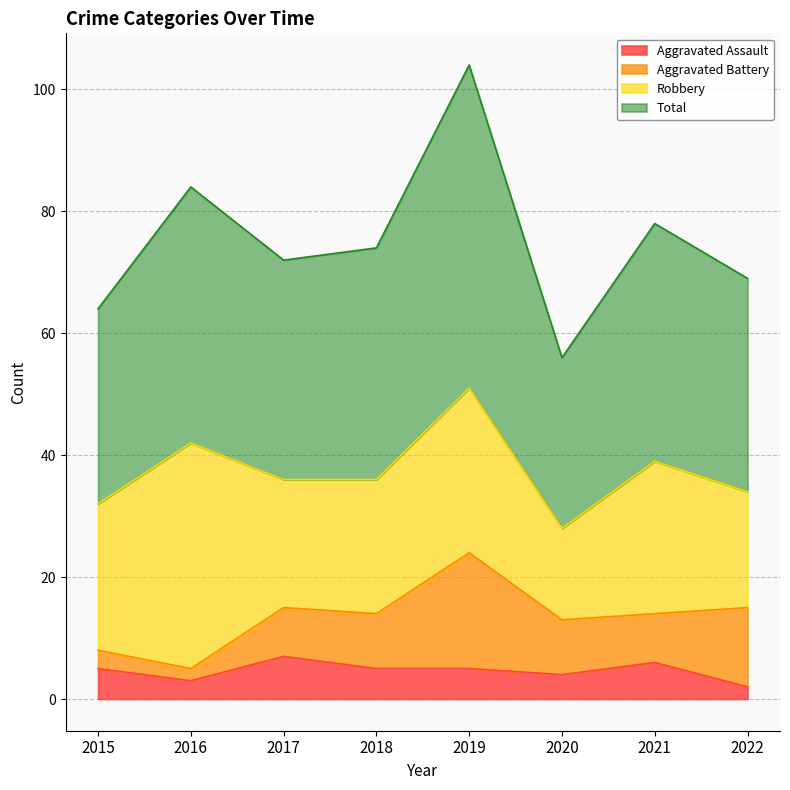

Count the Aggravated Assault values in the range 4 to 6.

5